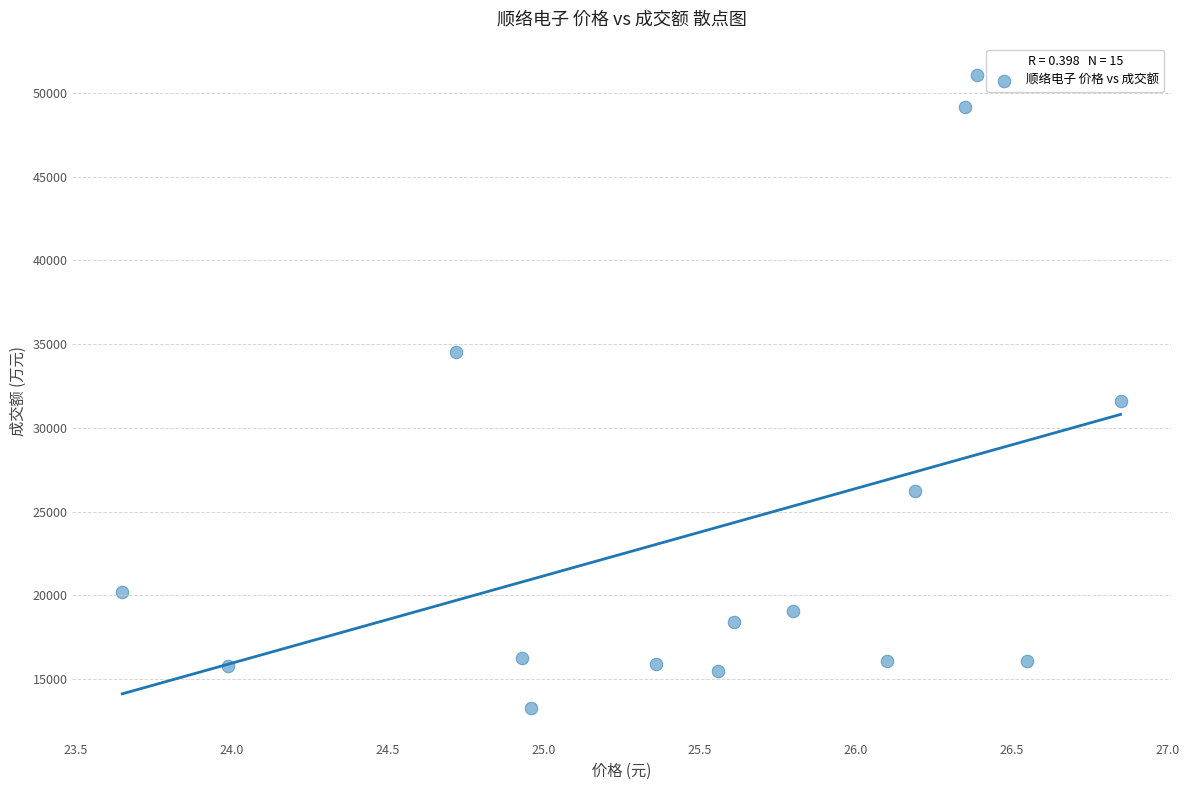

What is the range of Y values (max minus min)?

37777